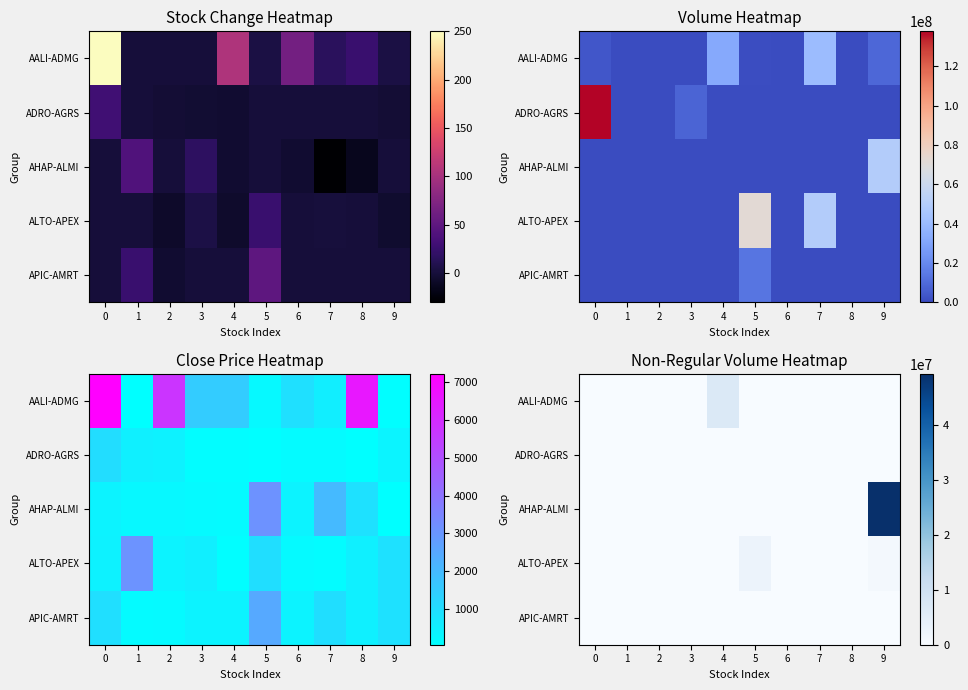

Is it true that ADRO-AGRS equals 0 at 7?

True